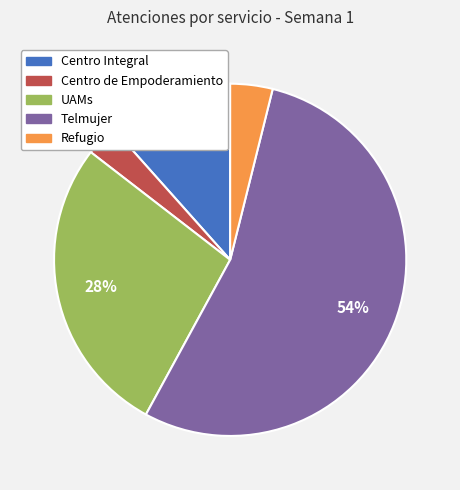

Rank the categories by value from lowest to highest.

Centro de Empoderamiento, Refugio, Centro Integral, UAMs, Telmujer